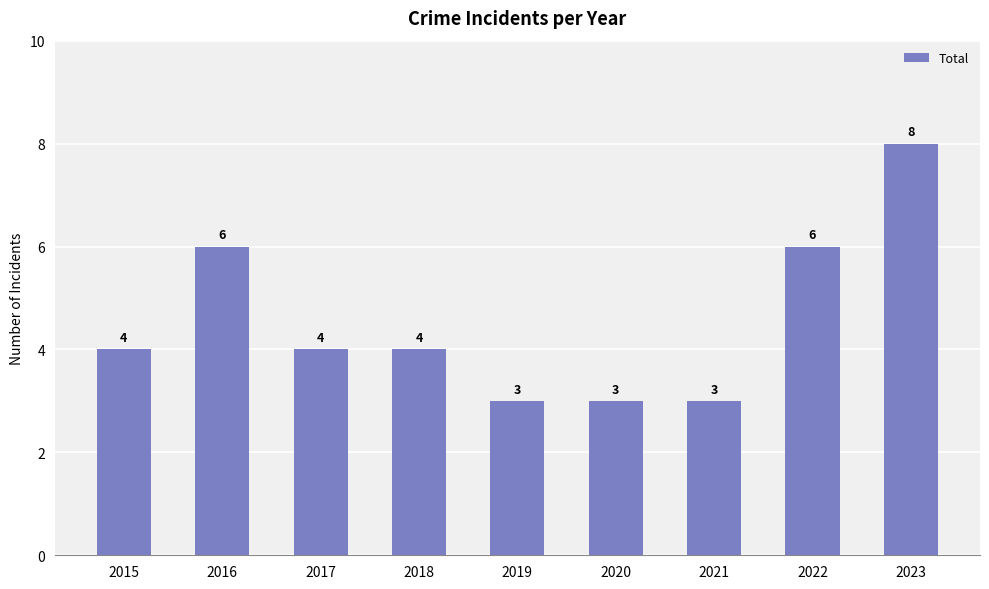

How many values are between 3 and 6?

8